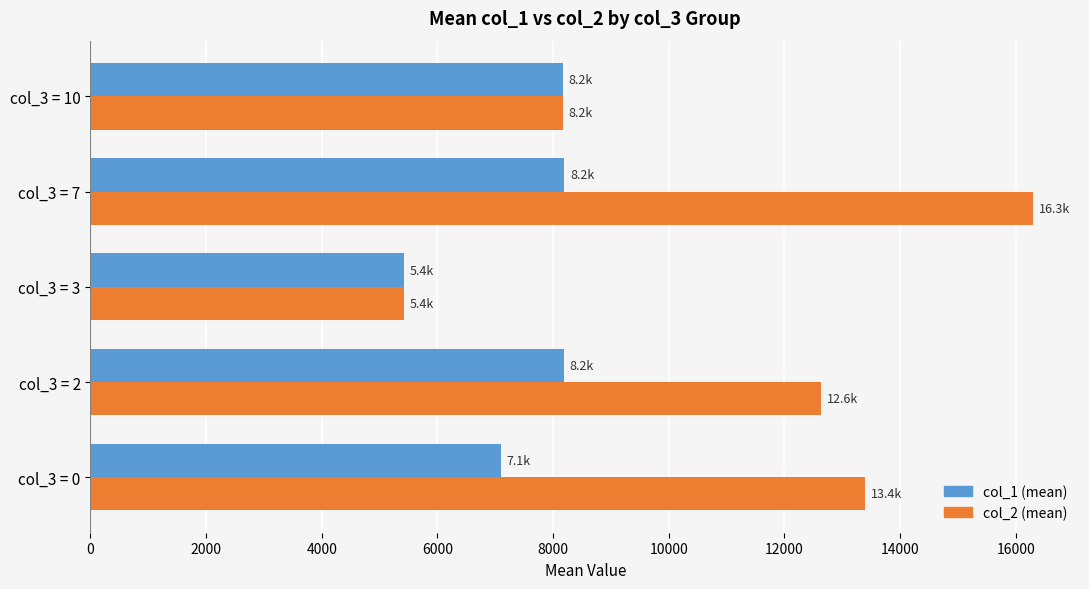

Where is col_2 (mean) nearest to the value 10862?

col_3 = 2